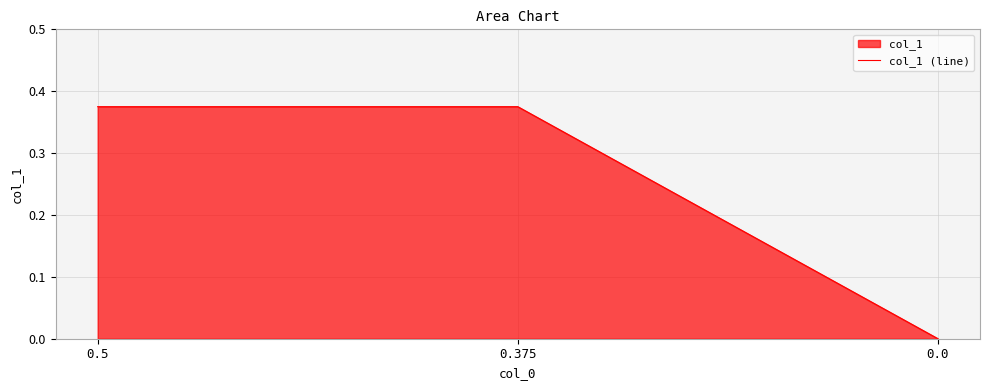

What is the greatest value displayed?

0.4